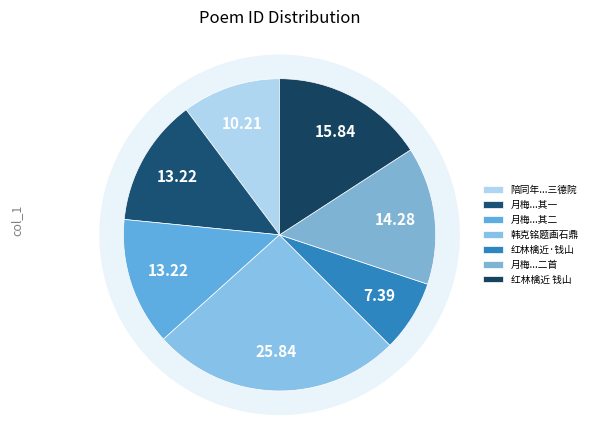

To the nearest percent, what percentage of the pie is 为韩克铭题画石鼎联句图?

26%